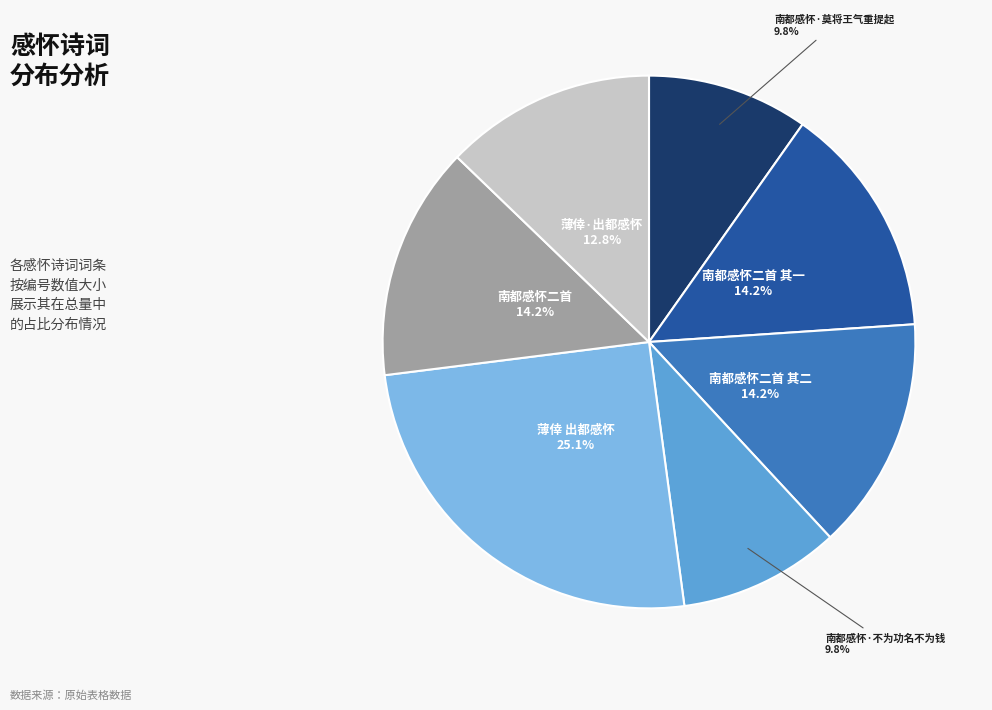

Is there a majority slice in this chart?

No